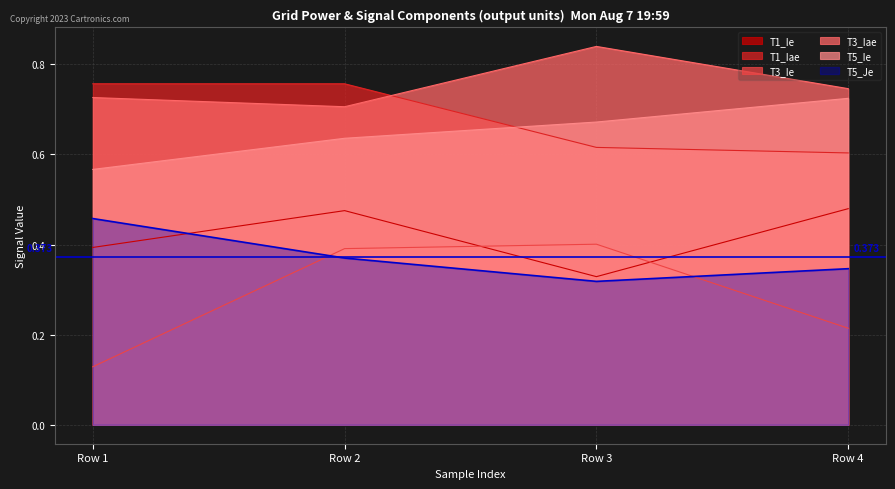

At which category is the sum across all series the highest?

Row 2